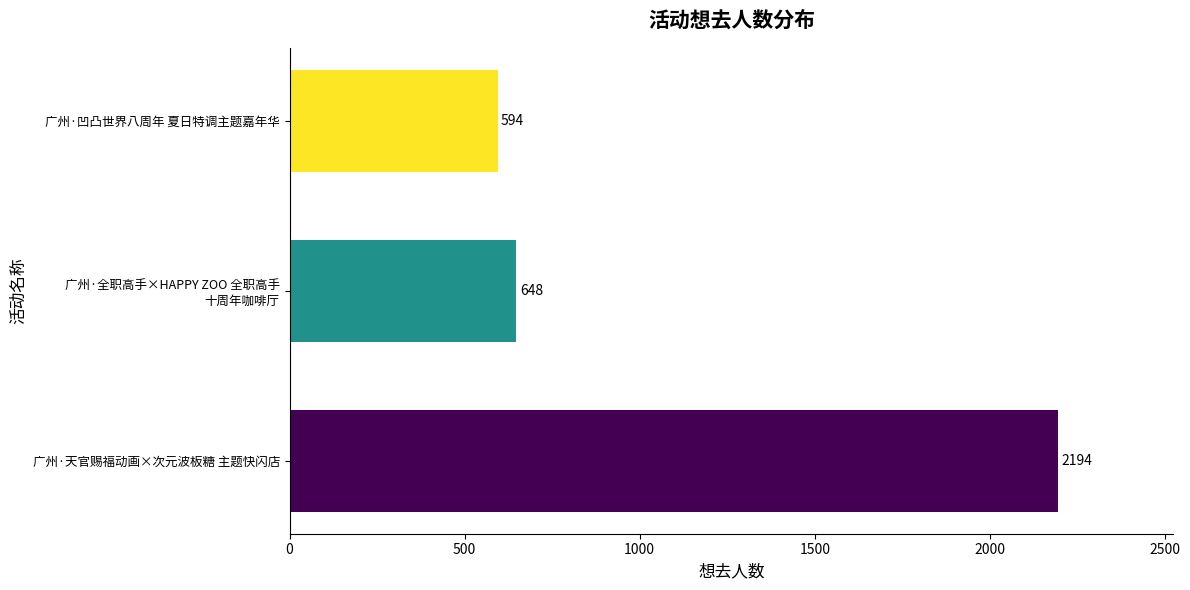

The chart shows a value of 2194 at 广州·天官赐福动画×次元波板糖 主题快闪店. True or false?

True